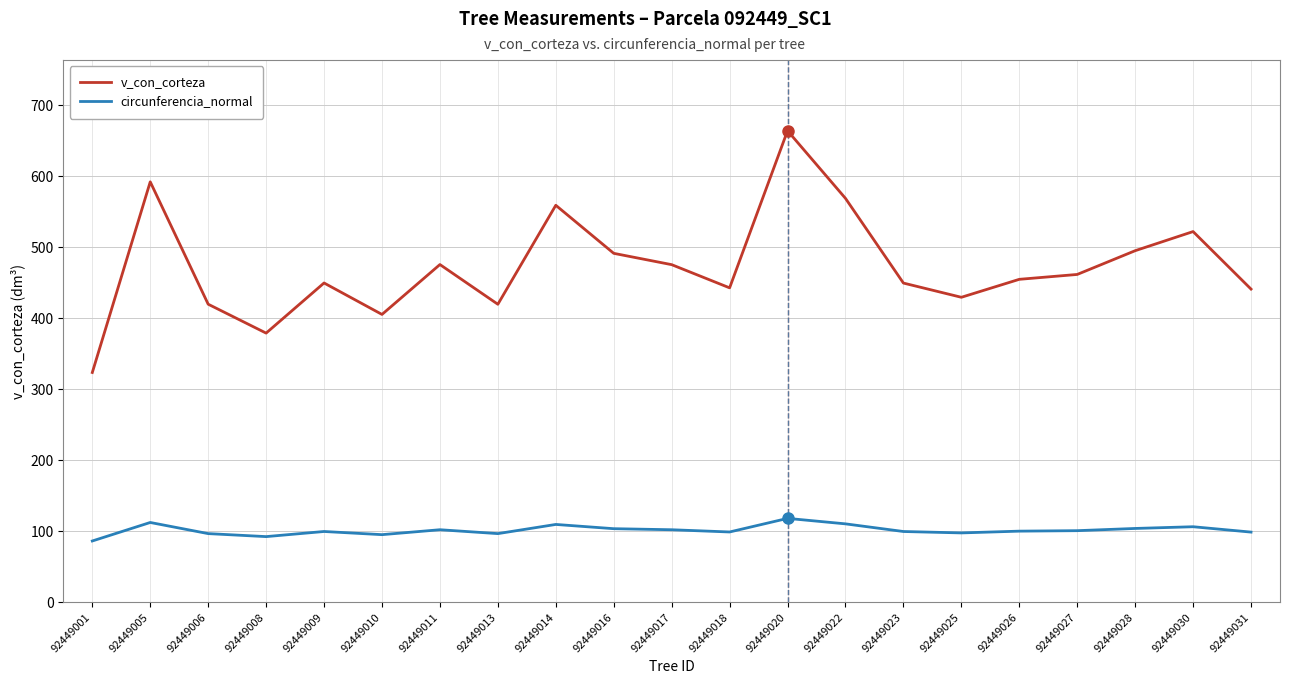

What is the spread (max minus min) of values at 92449016?

387.8